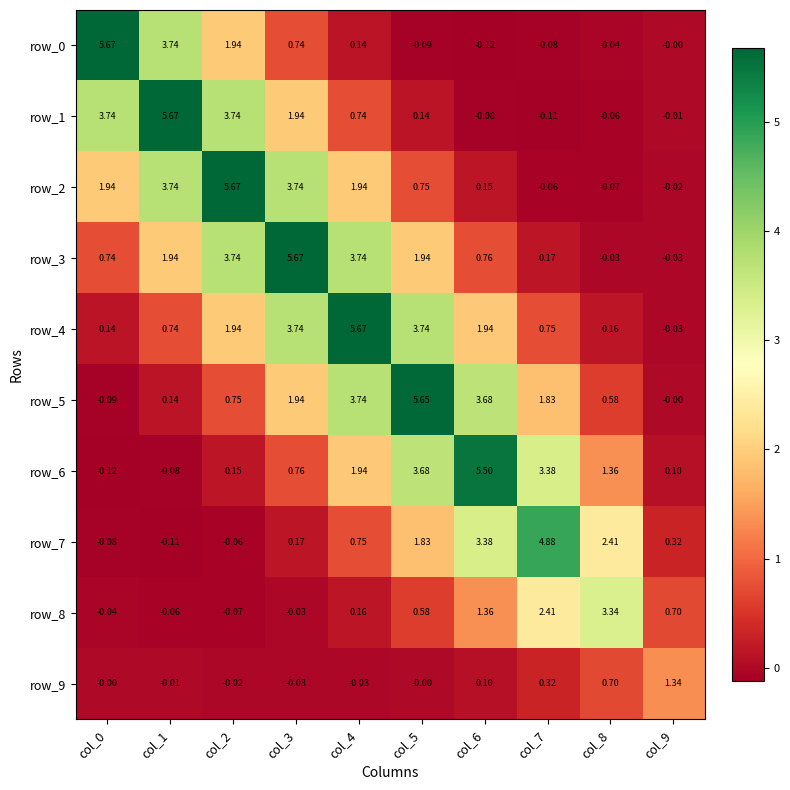

Is the value of row_7 at col_0 greater than the value of row_6 at col_8?

No